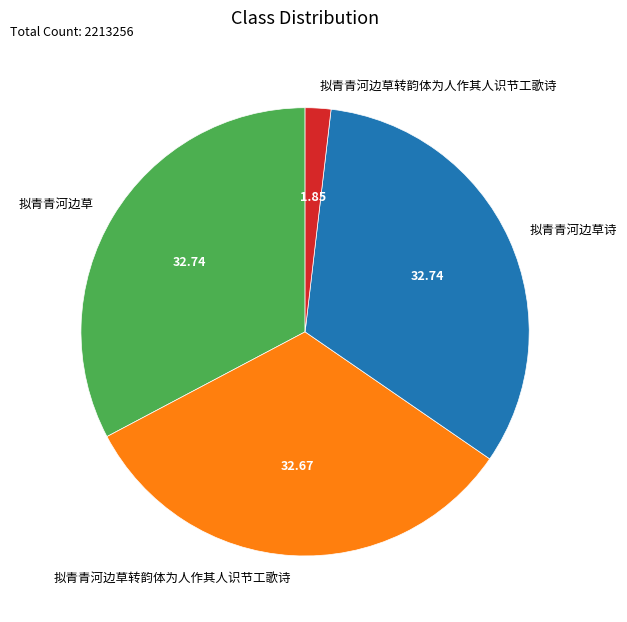

How many slices are in this pie chart?

4